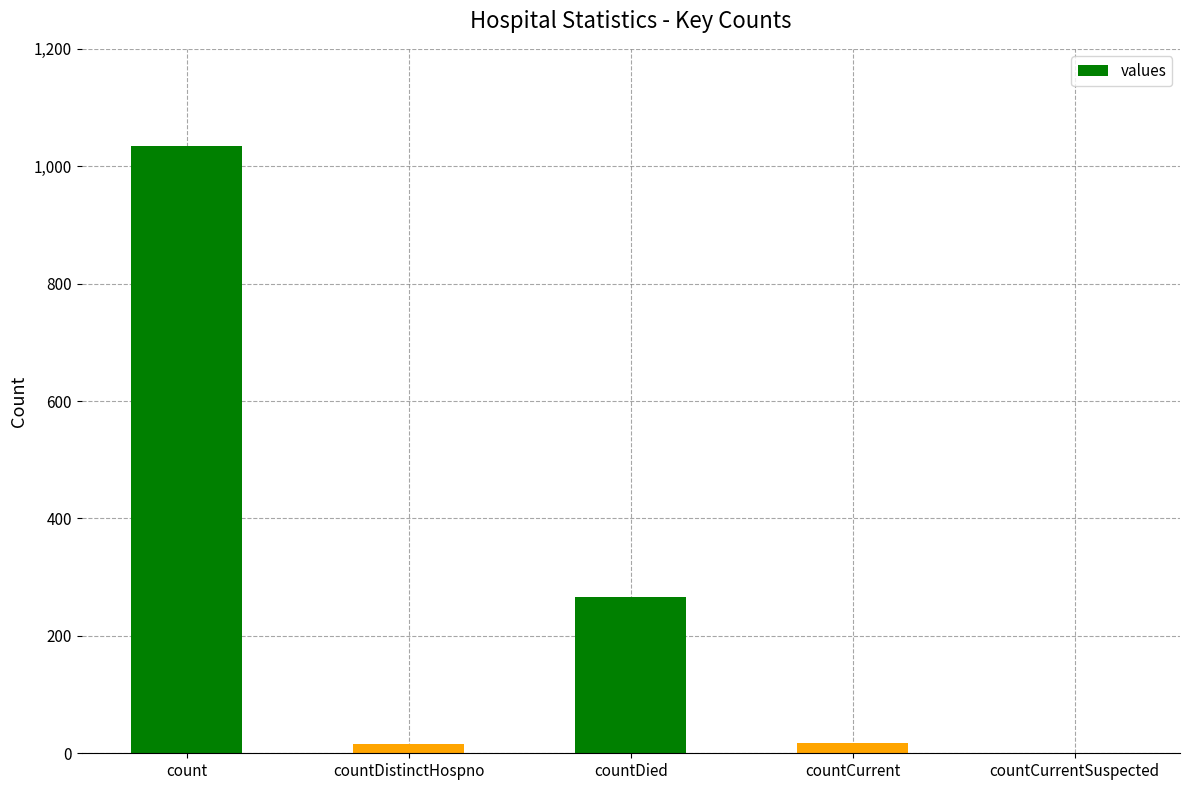

Count the number of categories in the chart.

5